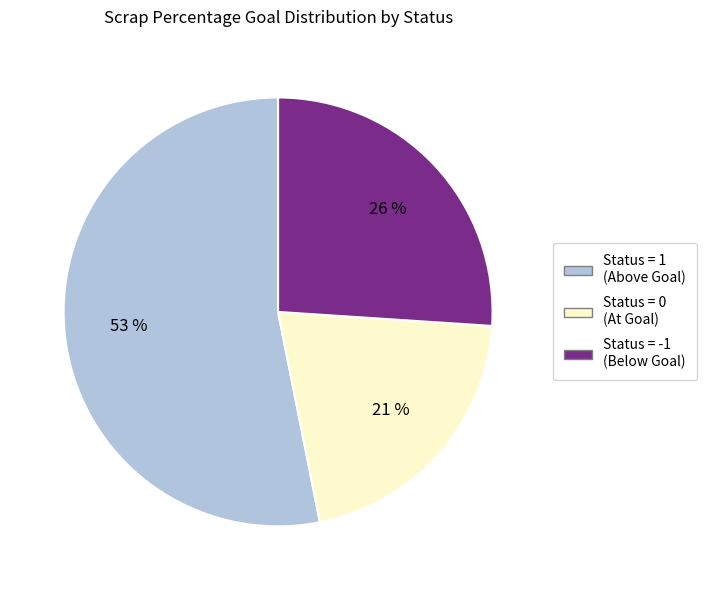

To the nearest percent, what is the average slice percentage?

33%